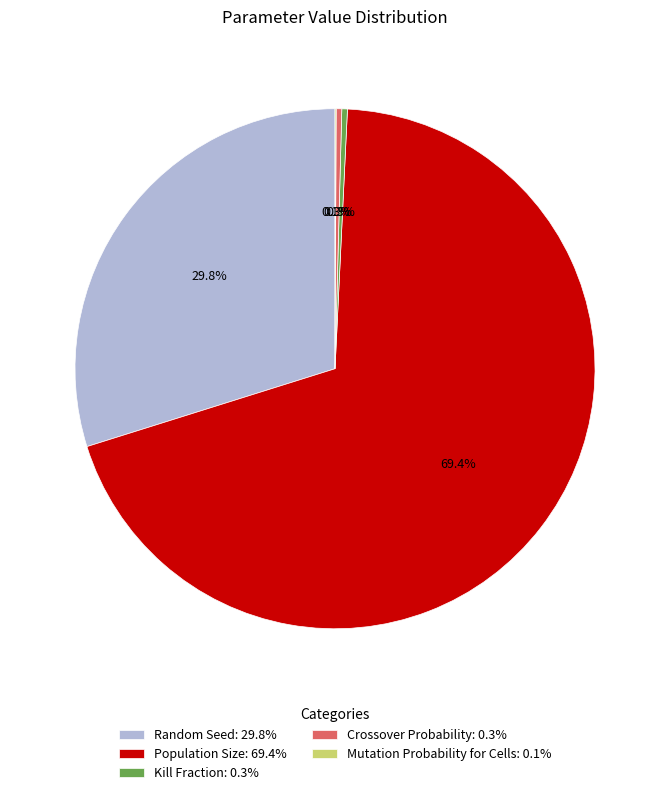

Is the sum of Kill Fraction: 0.3% and Random Seed: 29.8% greater than half?

No